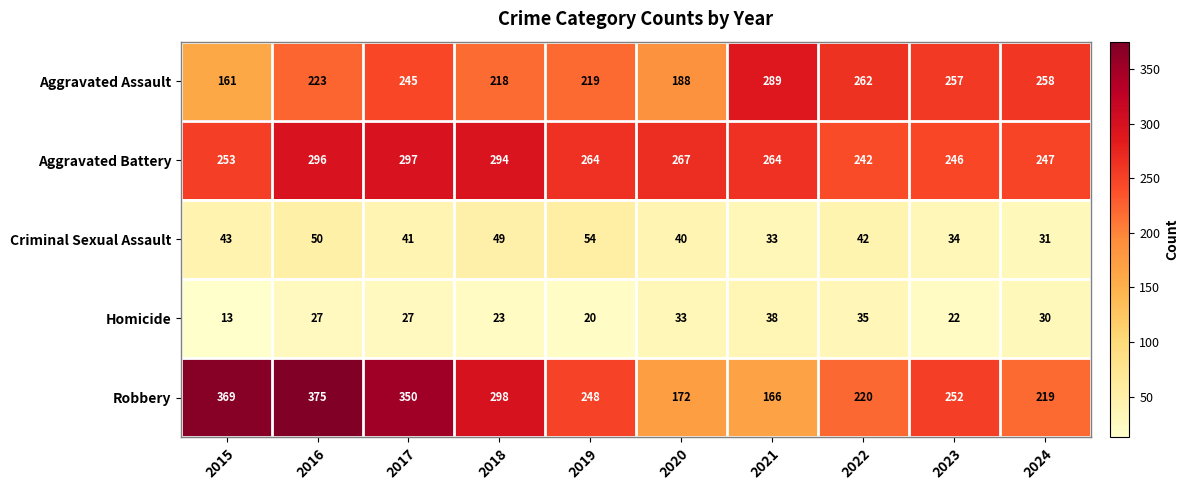

What is the total value across all series at 2016?

971